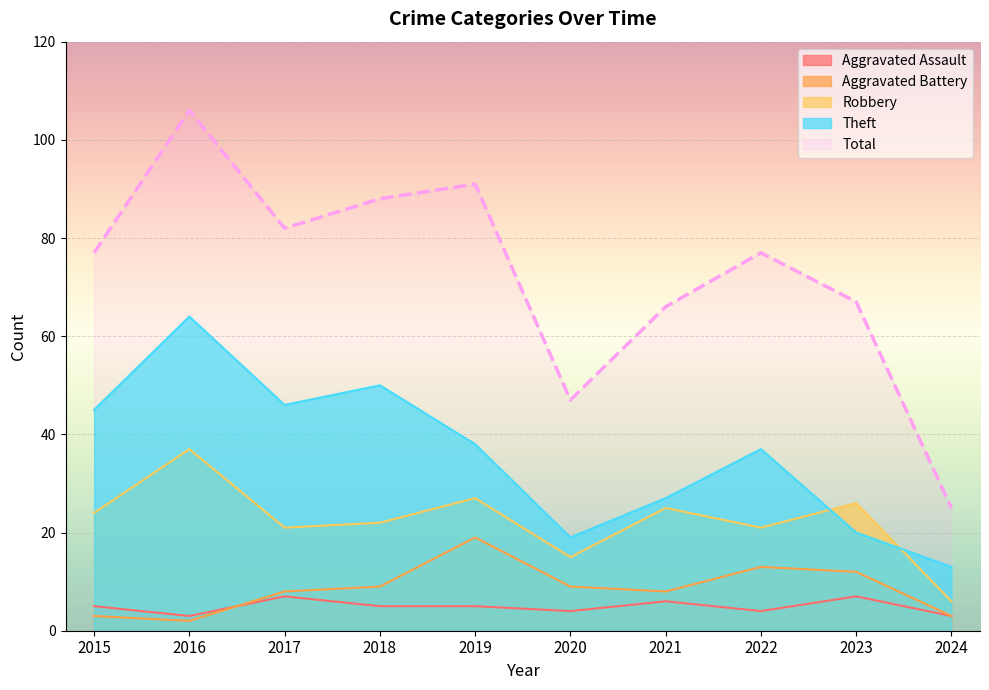

Reading right to left, what are all the values shown in this chart?

Aggravated Assault: 3	7	4	6	4	5	5	7	3	5
Aggravated Battery: 3	12	13	8	9	19	9	8	2	3
Robbery: 6	26	21	25	15	27	22	21	37	24
Theft: 13	20	37	27	19	38	50	46	64	45
Total: 25	67	77	66	47	91	88	82	106	77